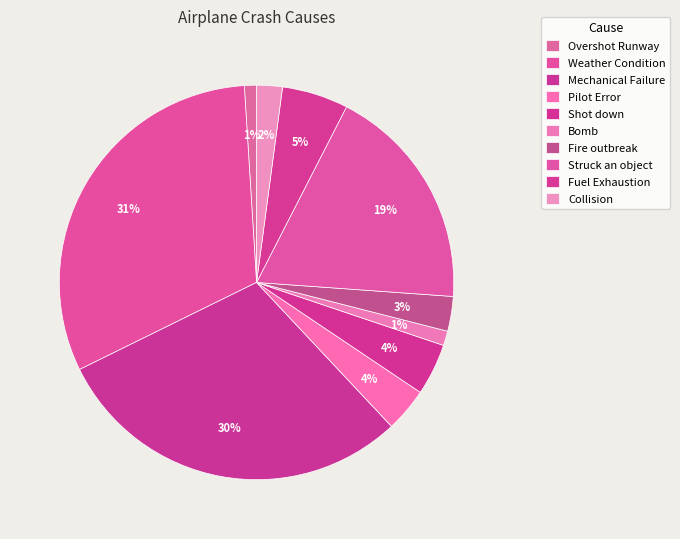

What portion of the pie excludes Fire outbreak?

97.2%